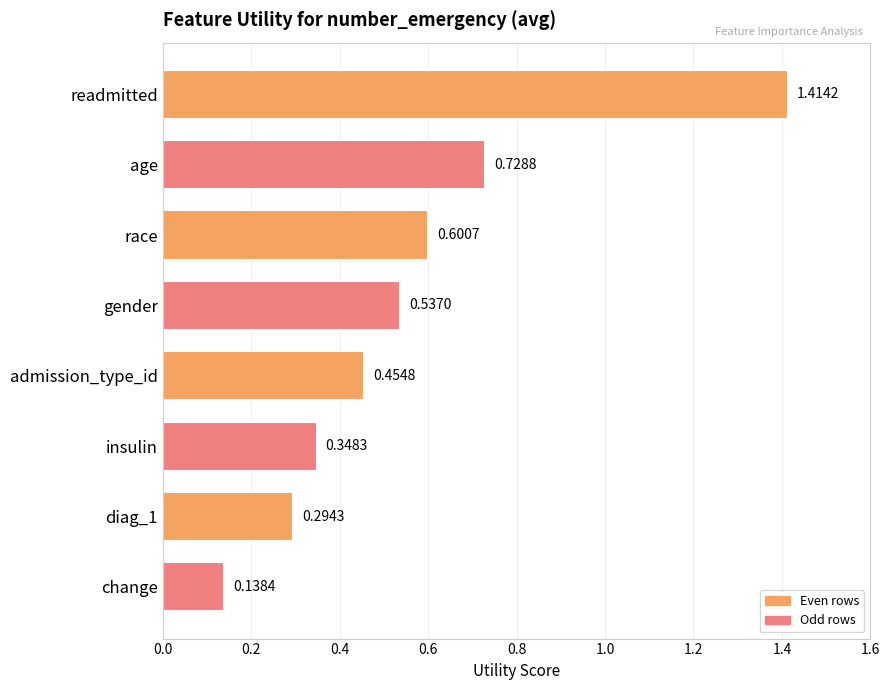

Rank the categories by value from lowest to highest.

change, diag_1, insulin, admission_type_id, gender, race, age, readmitted